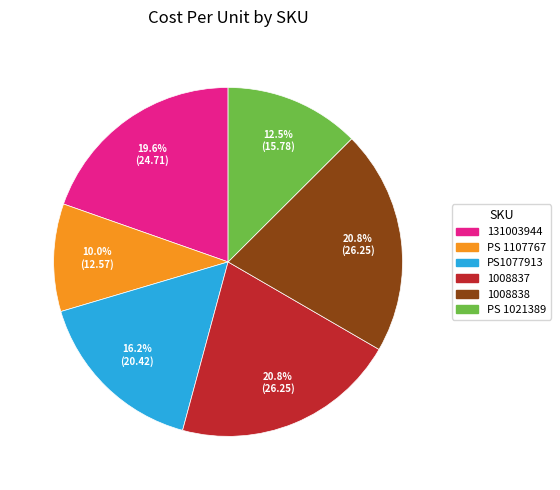

What is the smallest slice in the pie chart?

PS 1107767